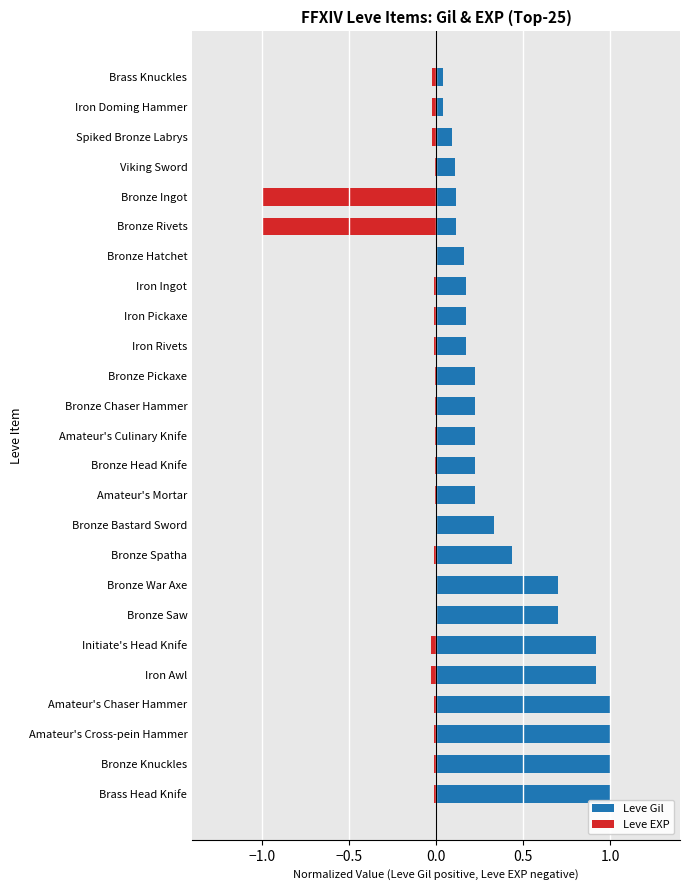

Reading left to right, extract all data points from this chart.

Leve Gil: 1.0	1.0	1.0	1.0	0.9	0.9	0.7	0.7	0.4	0.3	0.2	0.2	0.2	0.2	0.2	0.2	0.2	0.2	0.2	0.1	0.1	0.1	0.1	0.0	0.0
Leve EXP: -0.0	-0.0	-0.0	-0.0	-0.0	-0.0	-0.0	-0.0	-0.0	-0.0	-0.0	-0.0	-0.0	-0.0	-0.0	-0.0	-0.0	-0.0	-0.0	-1.0	-1.0	-0.0	-0.0	-0.0	-0.0